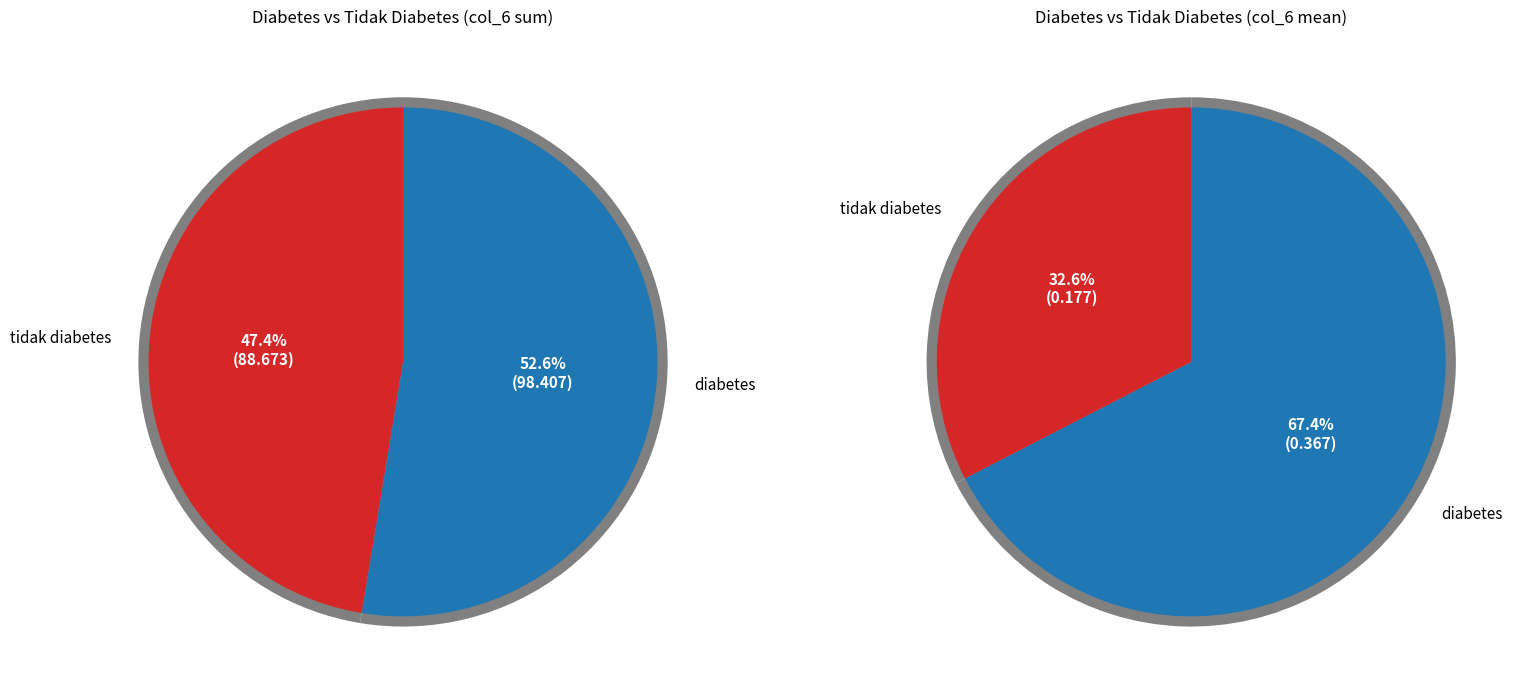

Count the number of slices in the pie.

2